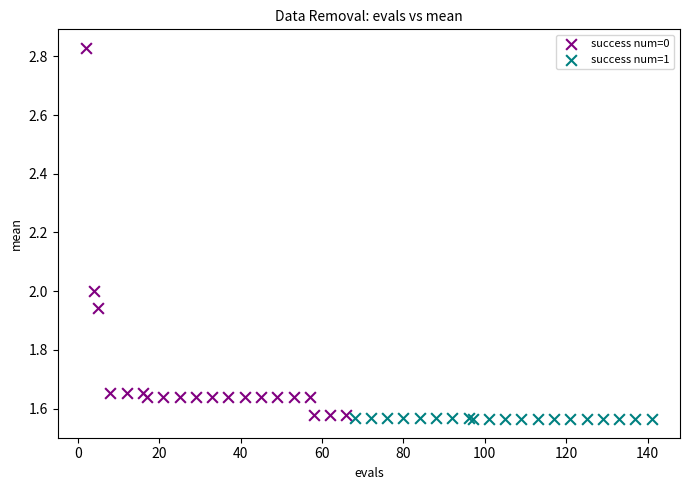

What are all the series names shown in the legend?

success num=0, success num=1